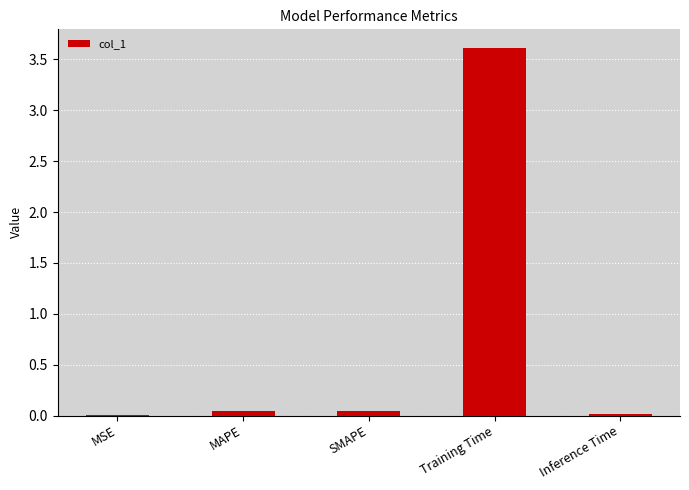

What is the greatest value displayed?

3.6